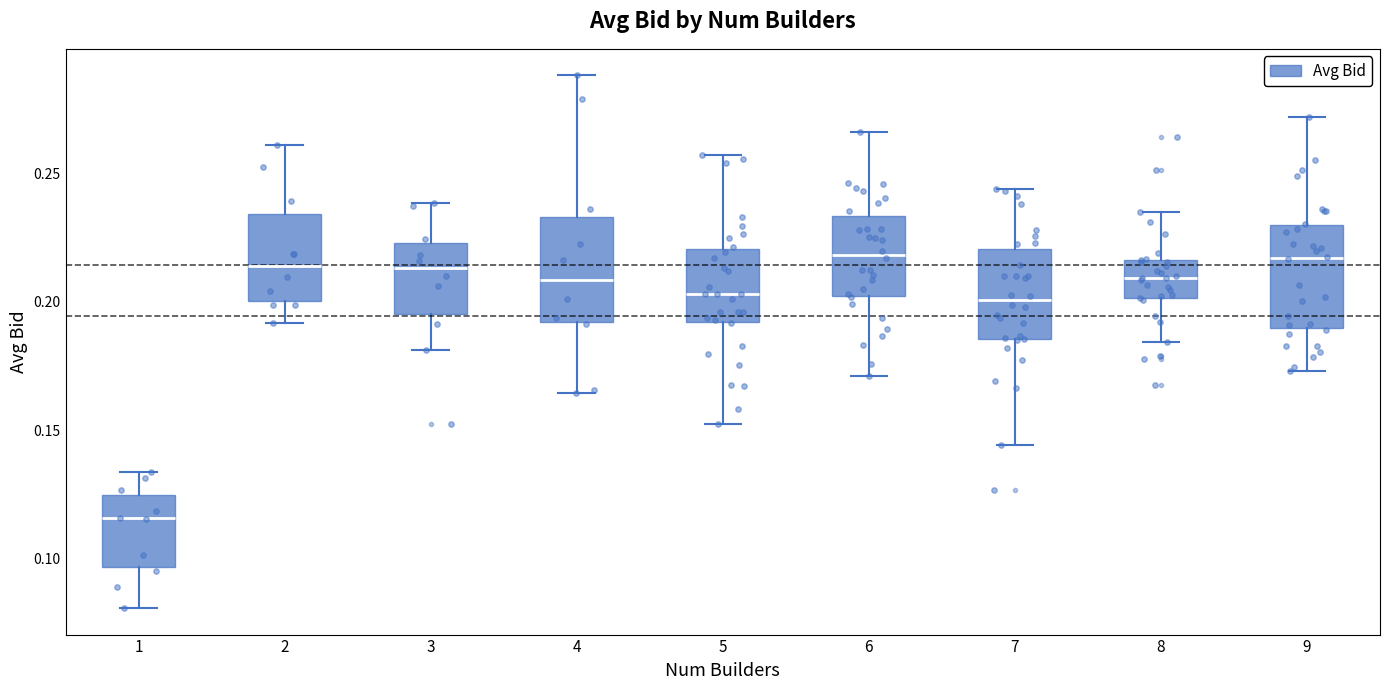

Where does the median line of the box at x = 9 sit on the y-axis? The values are not printed on the chart, so give them approximately, as read against the axis.

0.215